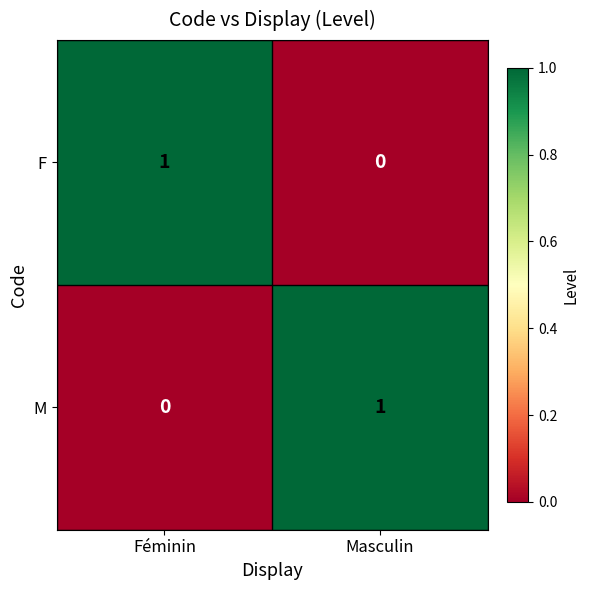

True or false: M has a value of 0 at Féminin.

True